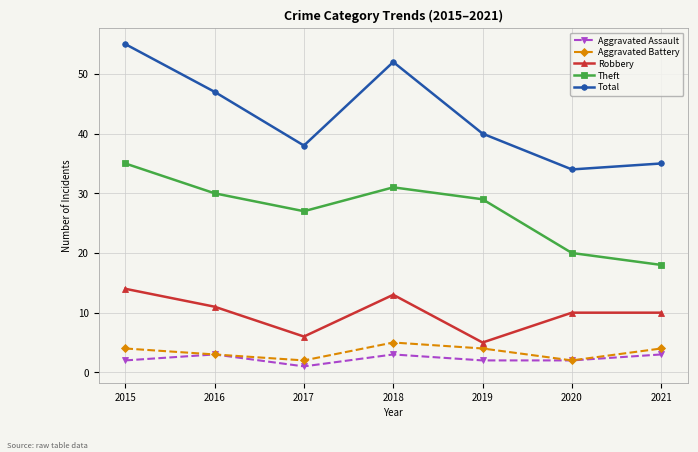

Rank the series at 2015 from highest to lowest value.

Total, Theft, Robbery, Aggravated Battery, Aggravated Assault